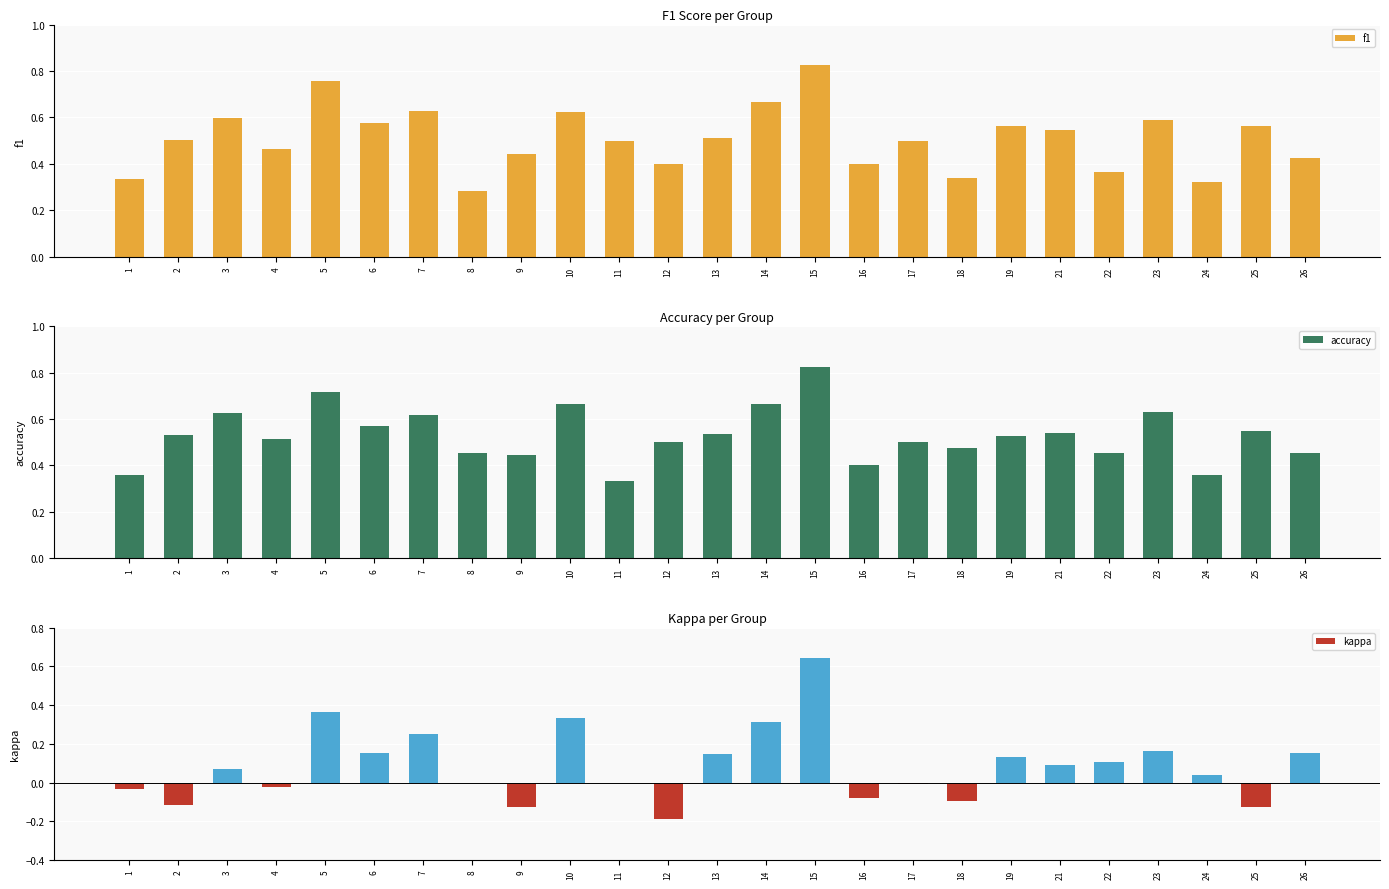

Which has a higher value, 15 or 13?

15